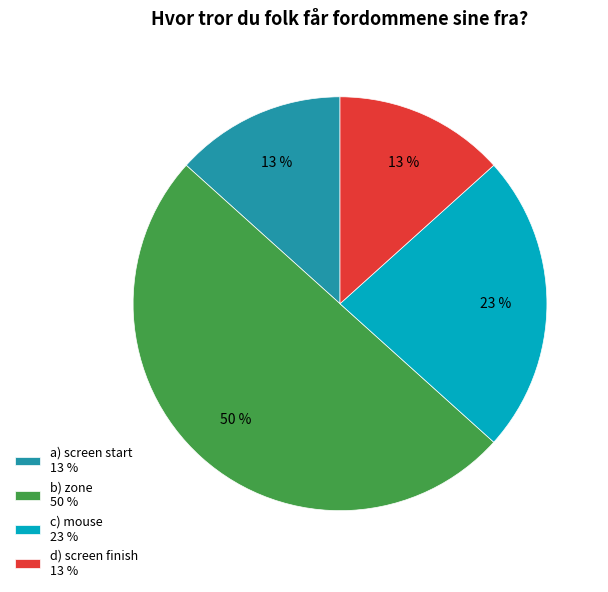

Is the sum of b) zone 50 % and a) screen start 13 % greater than half?

Yes